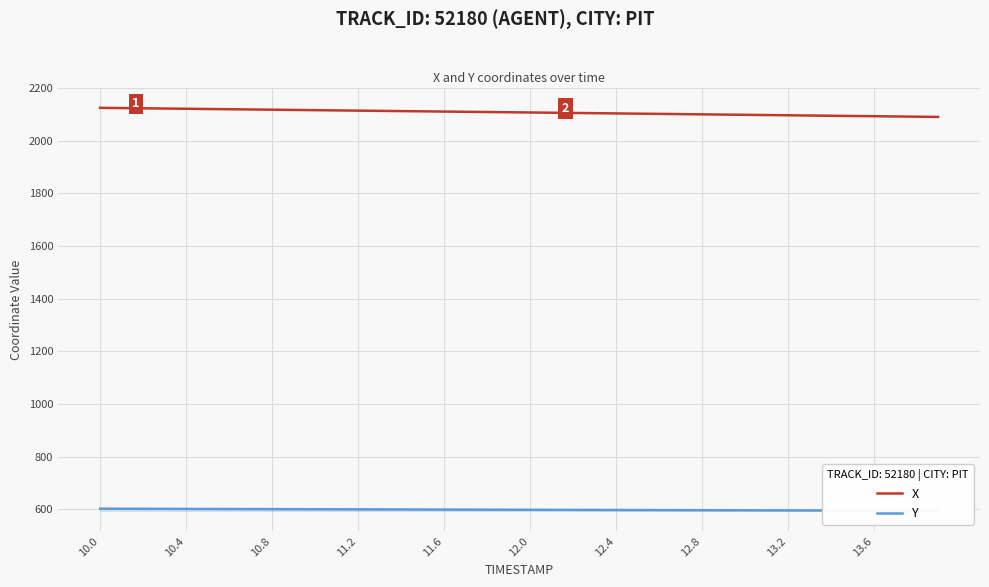

True or false: X and Y cross at least once.

False